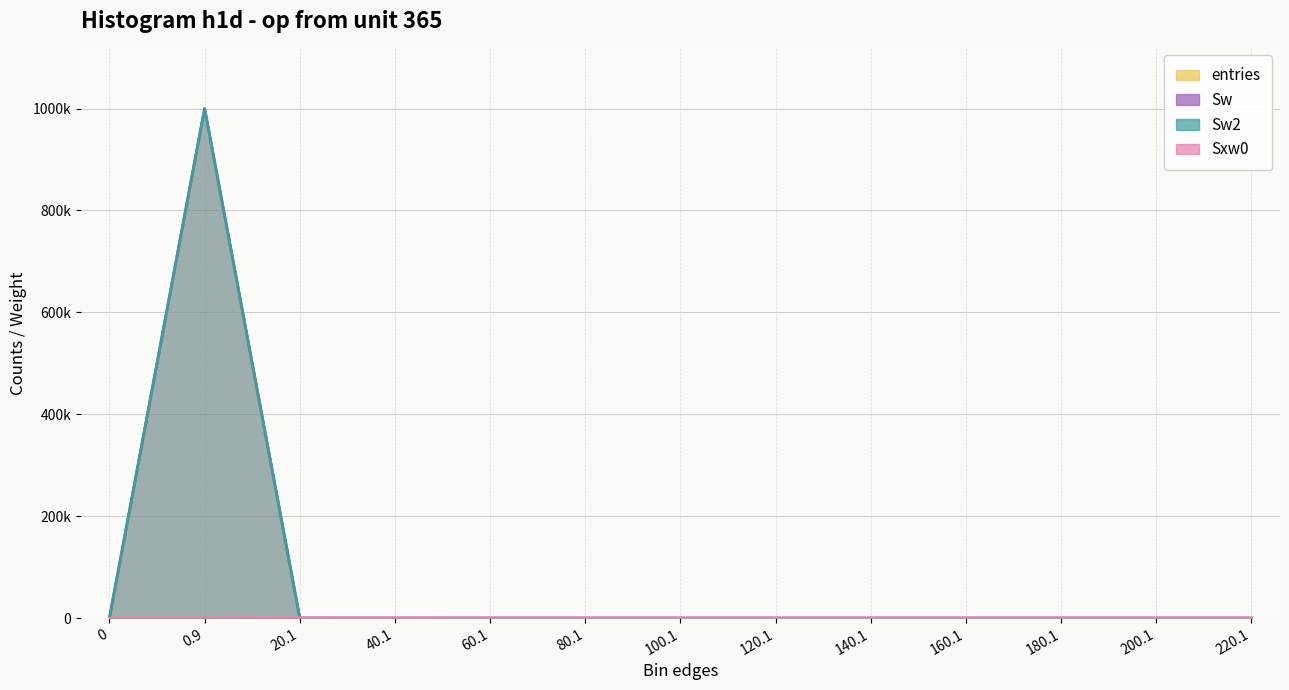

Reading right to left, list all the values displayed in this chart.

entries: 0	0	0	0	0	0	0	0	0	3	80	999917	0
Sw: 0	0	0	0	0	0	0	0	0	3	80	999917	0
Sw2: 0	0	0	0	0	0	0	0	0	3	80	999917	0
Sxw0: 0	0	0	0	0	0	0	0	0	82	228	0	0